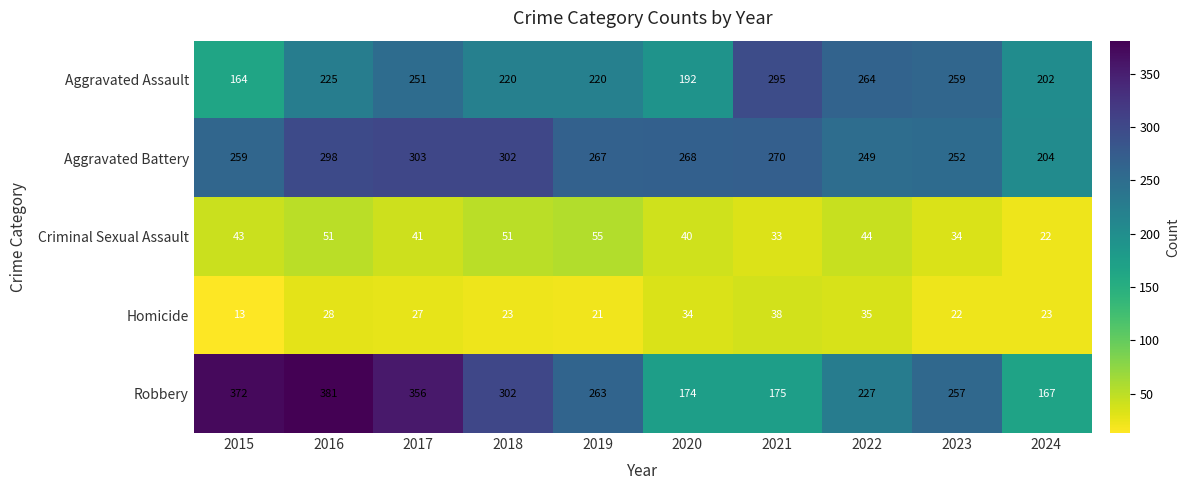

Where is Aggravated Battery nearest to the value 253?

2023